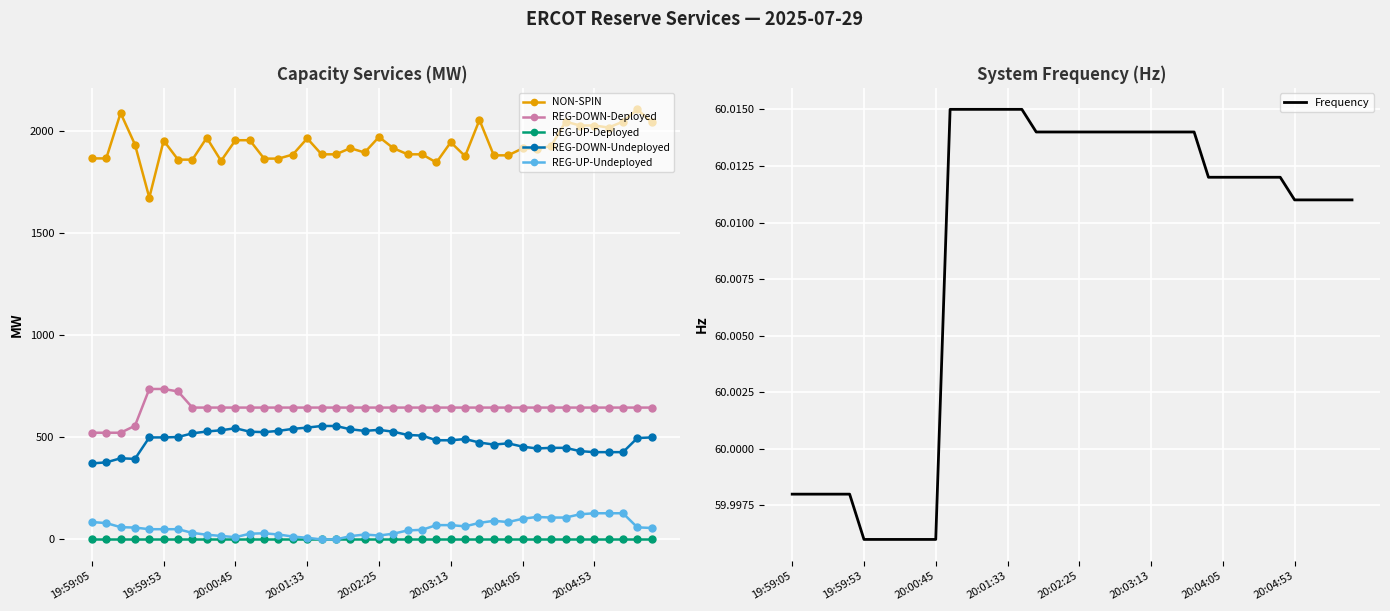

What is the highest value of the NON-SPIN series?

2104